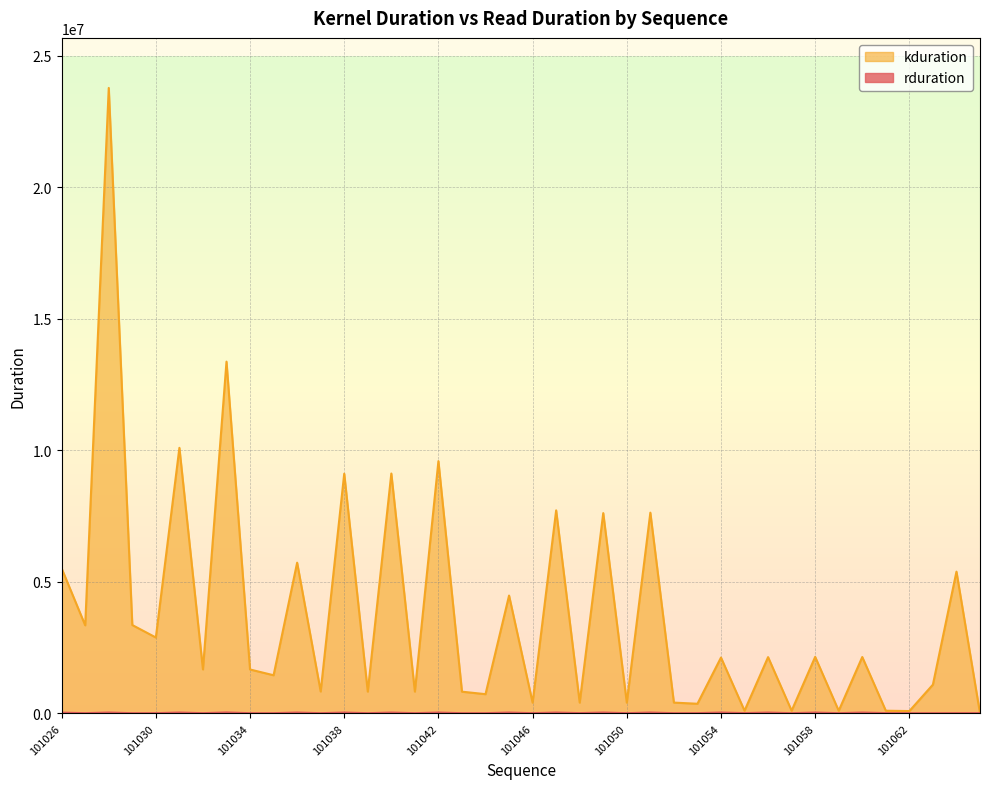

What is the minimum value shown in the chart?

6784